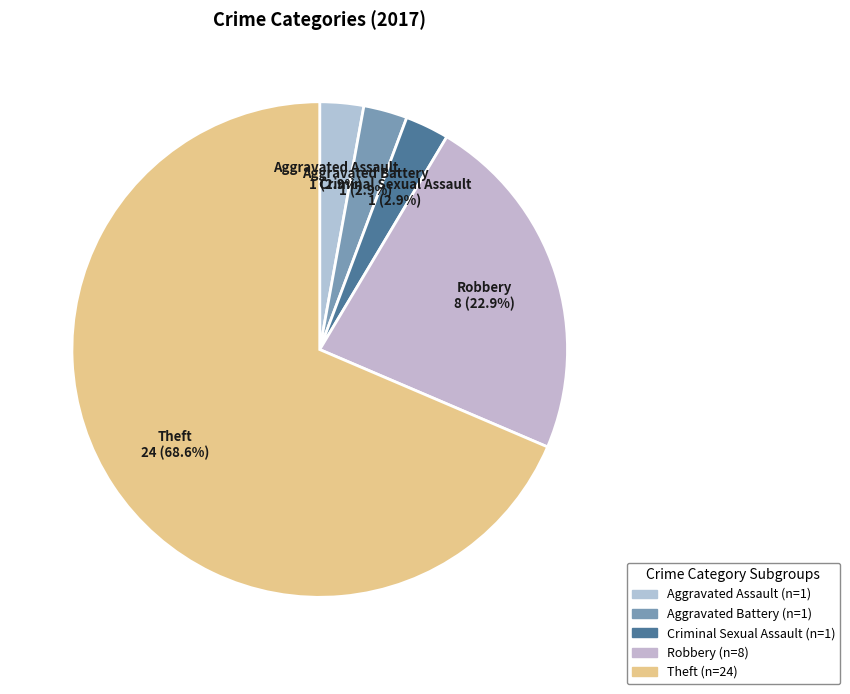

What is the largest slice in the pie chart?

Theft